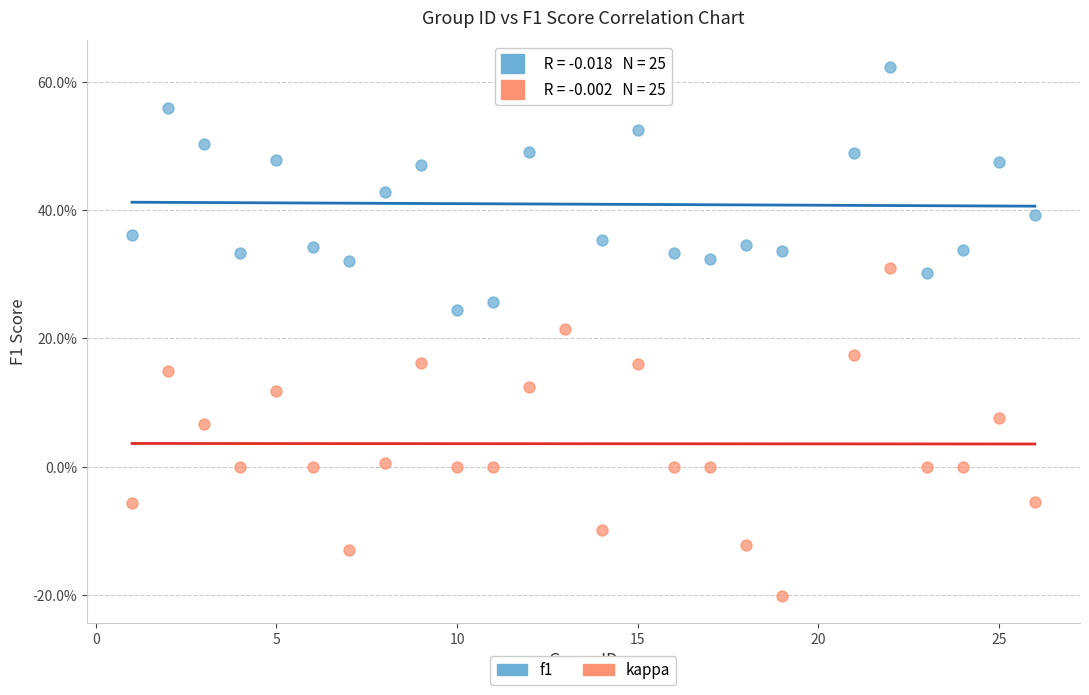

What are all the series names shown in the legend?

f1, kappa